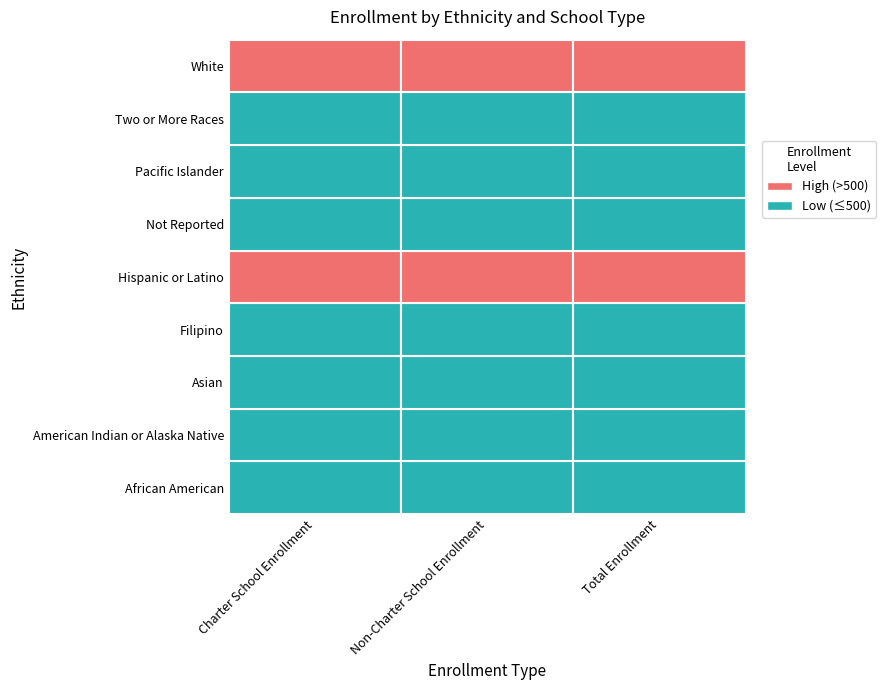

What is the lowest value of the Two or More Races series?

62